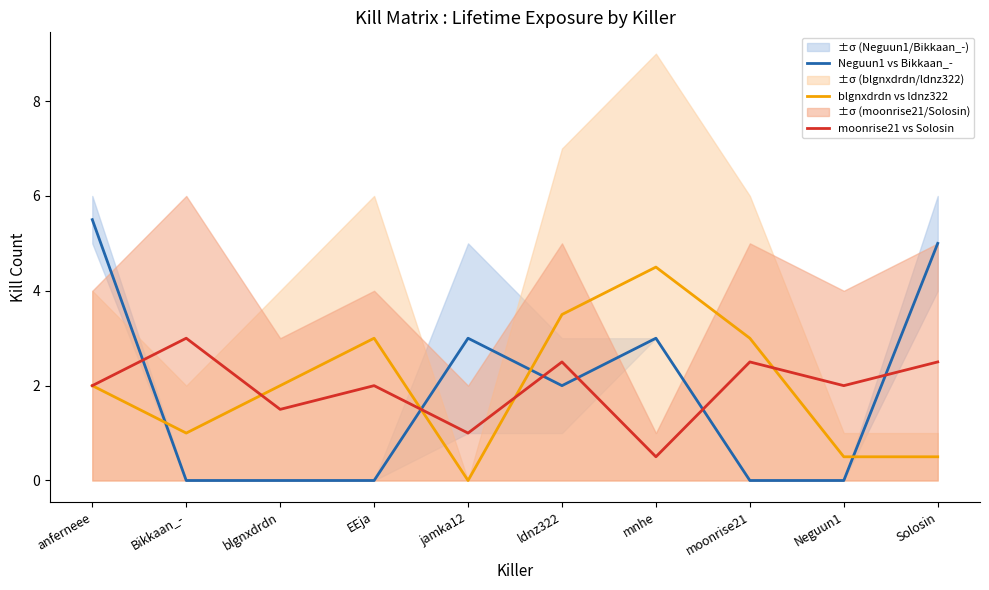

Is it true that blgnxdrdn vs ldnz322 equals 0.5 at Neguun1?

True